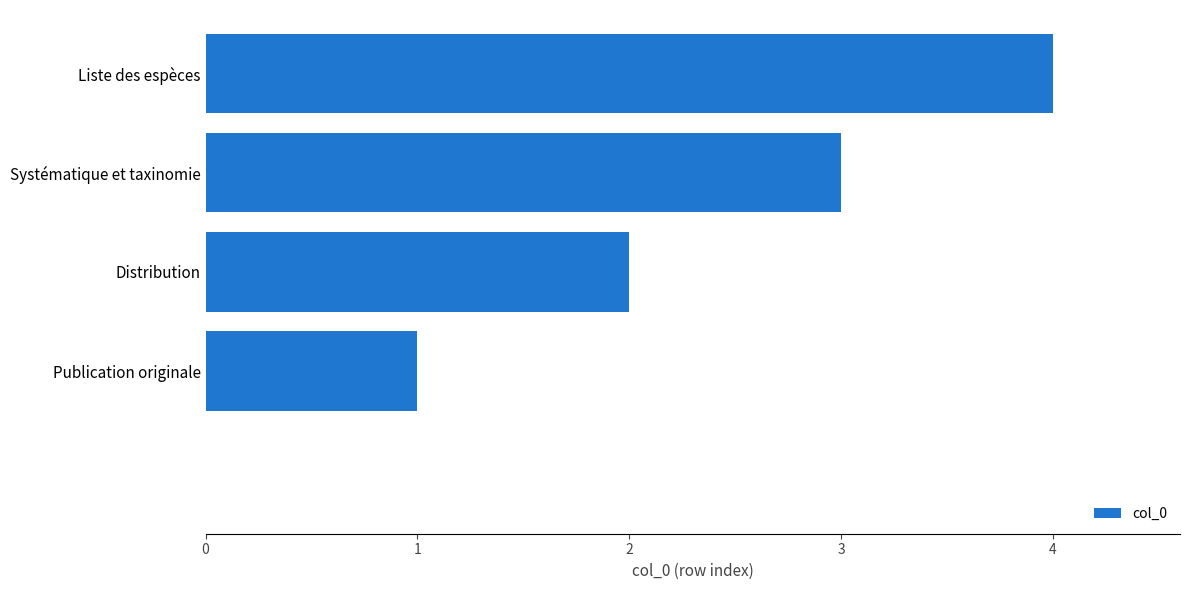

What is the greatest value displayed?

4